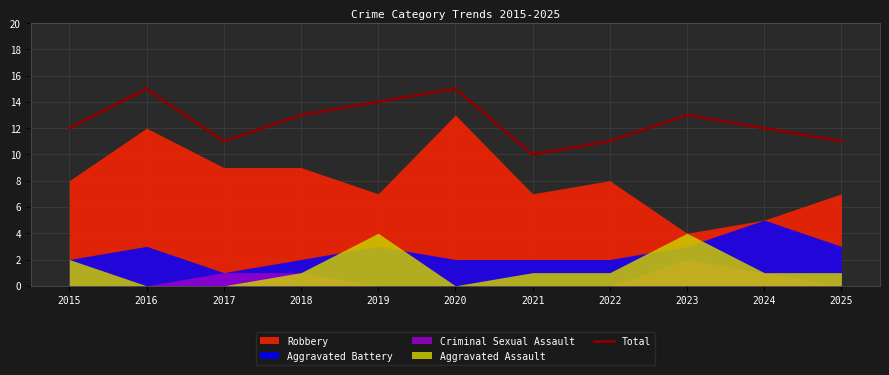

At which category does the data reach its first local peak?

2016